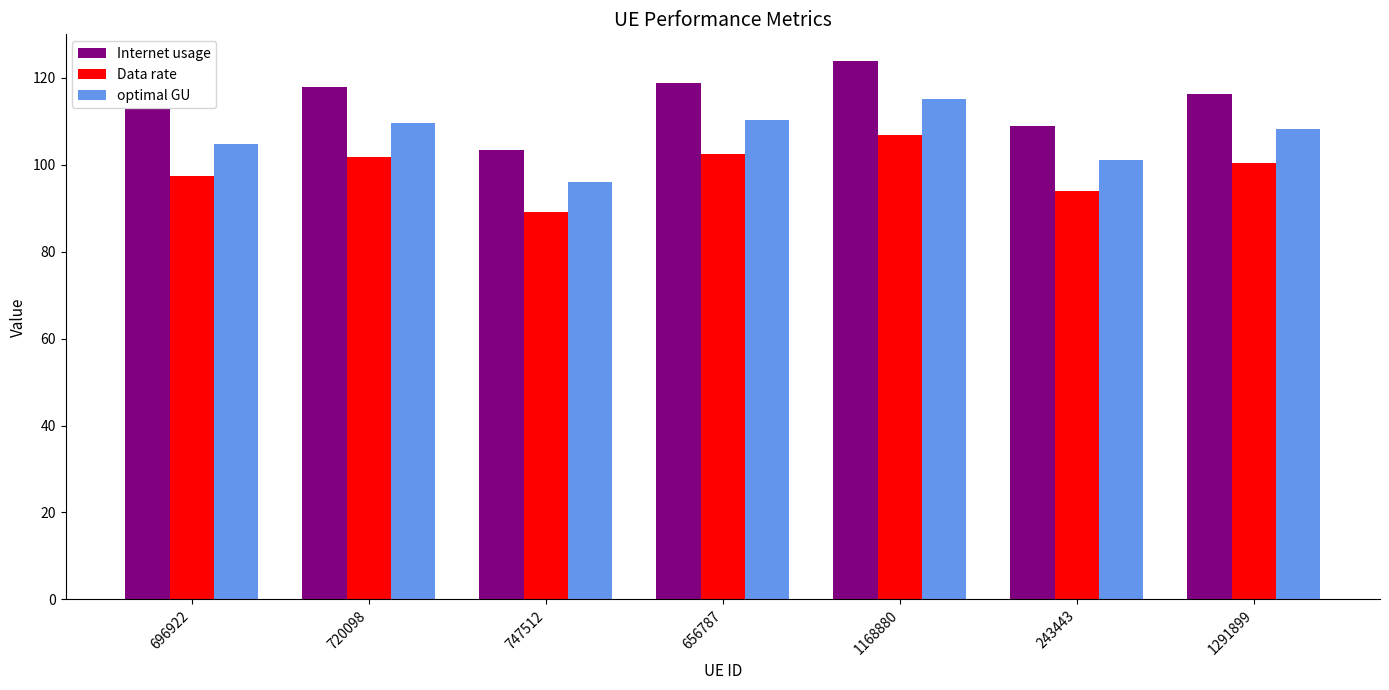

Which category has the lowest value across all series?

747512